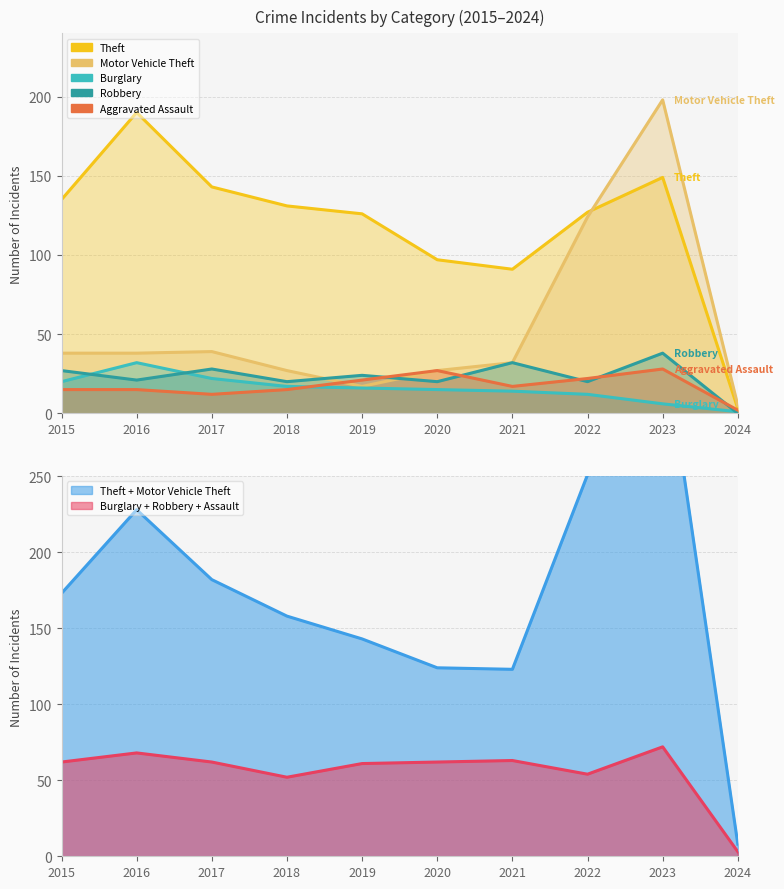

What is the value of the Theft point at the 1st from the left?

135